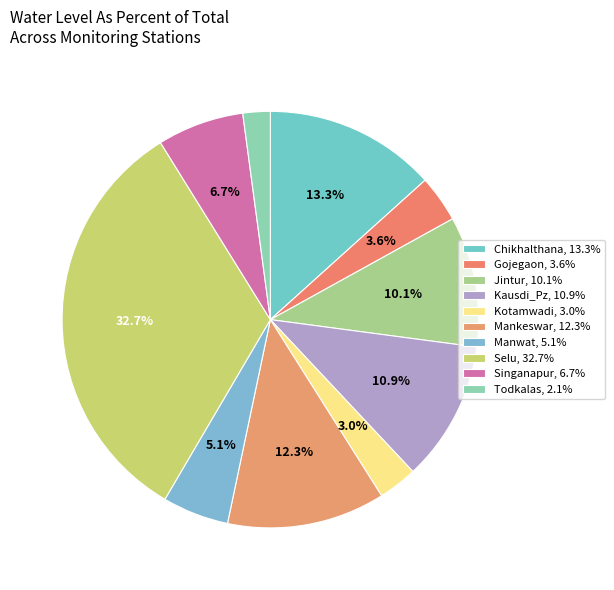

To the nearest percent, what is the difference between the Mankeswar and Jintur slice percentages?

2%